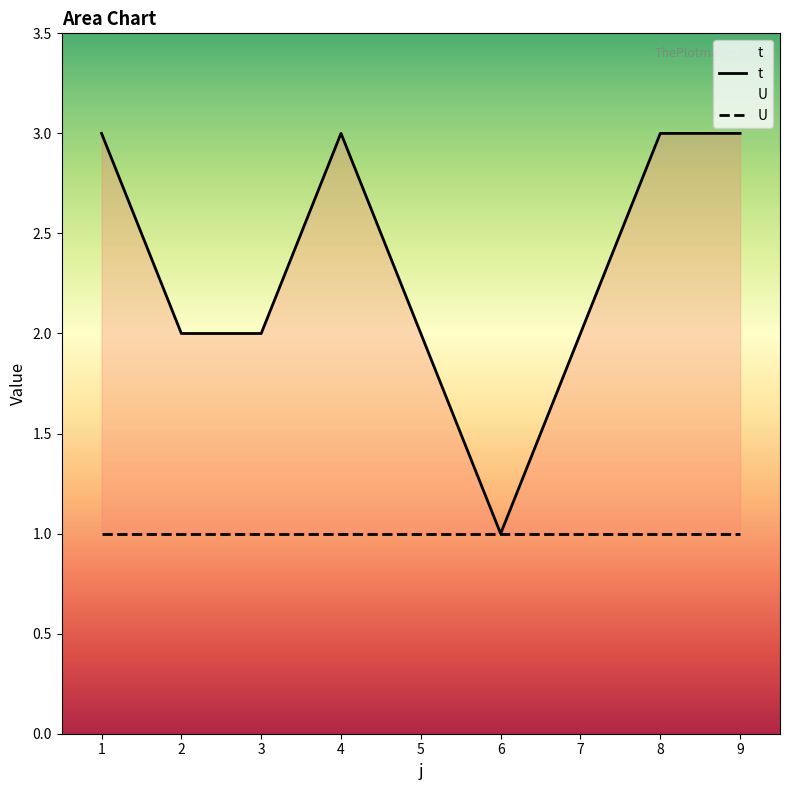

How many categories are shown in the chart?

9